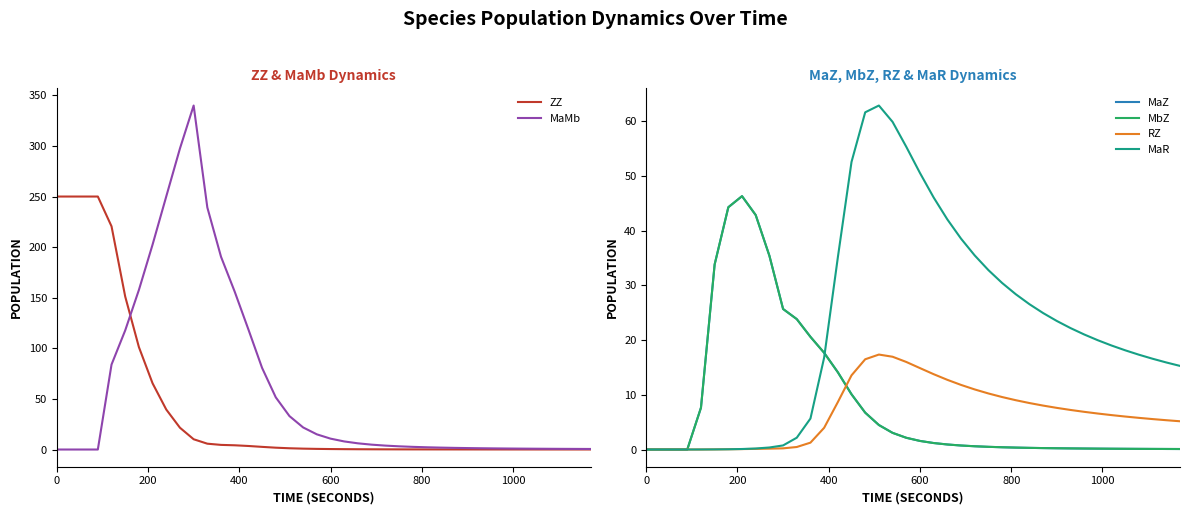

What is the maximum value for ZZ?

250.0